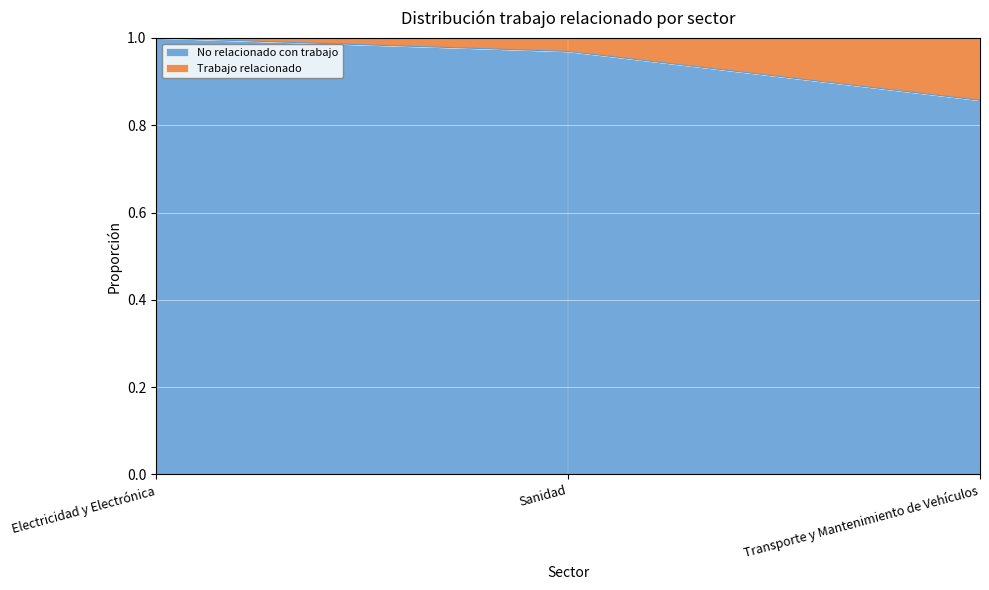

True or false: the data shows 174.0 at Sanidad.

False